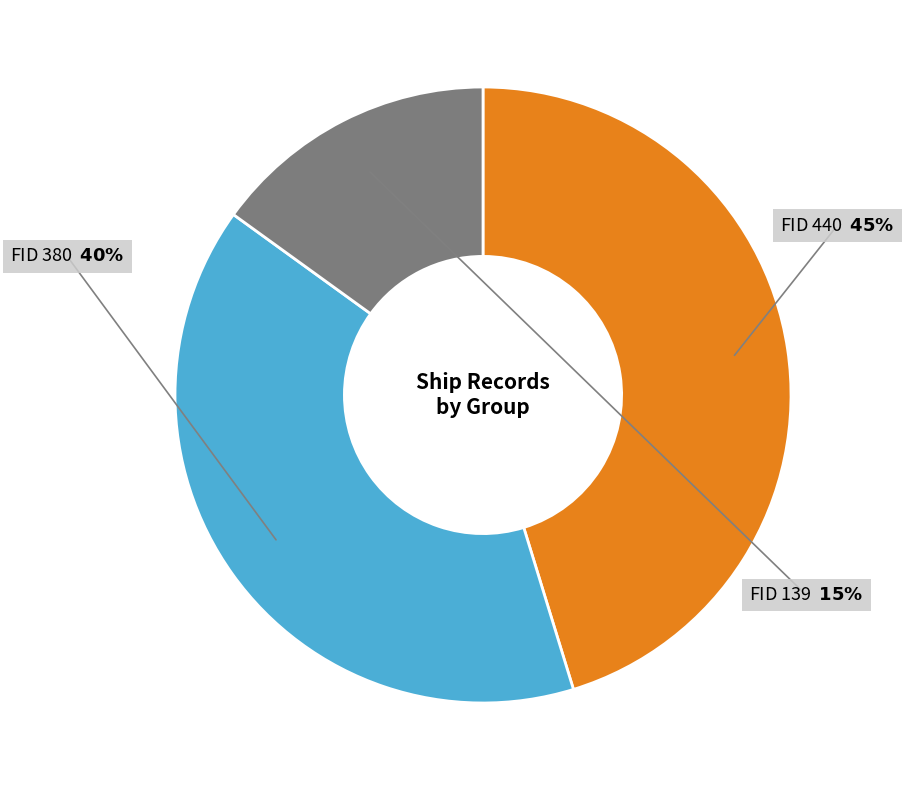

Does any single category account for the majority?

No